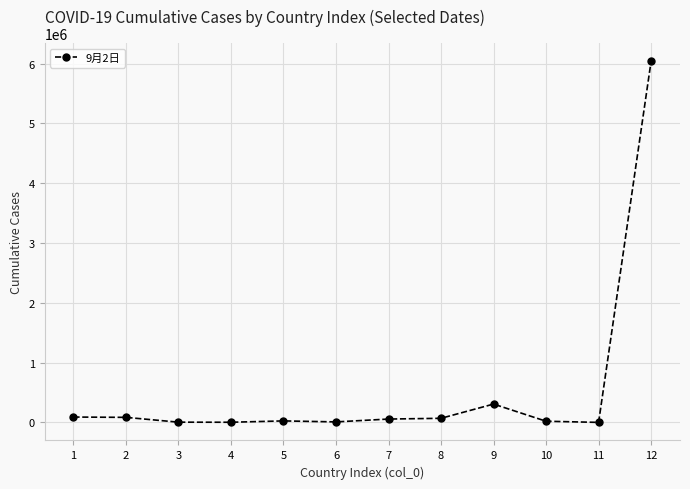

Count the number of data series in this chart.

1